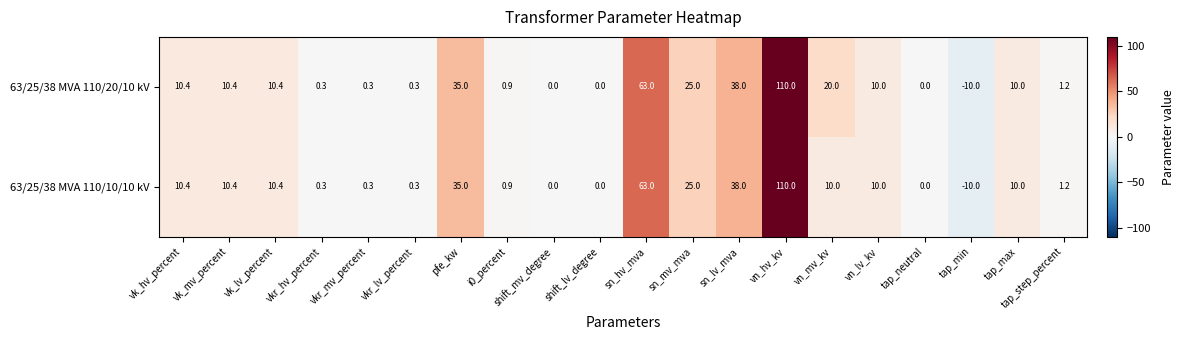

What is the difference between the maximum and minimum values in the 63/25/38 MVA 110/20/10 kV series?

120.0